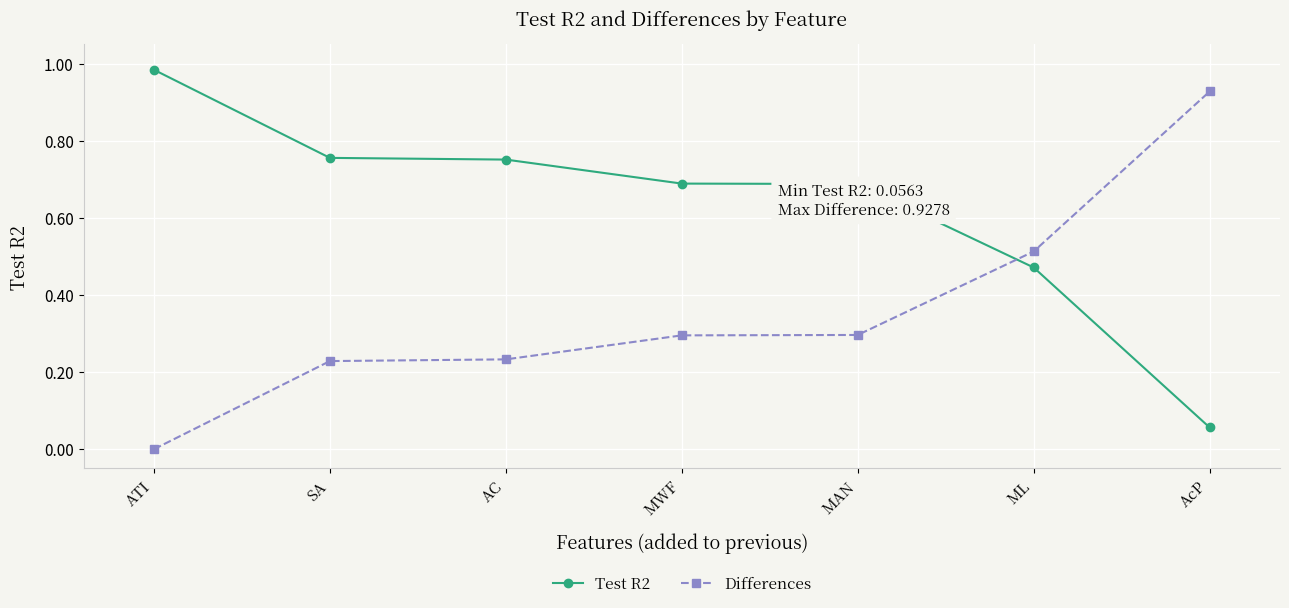

Rank the series by their maximum value, from lowest to highest.

Differences, Test R2